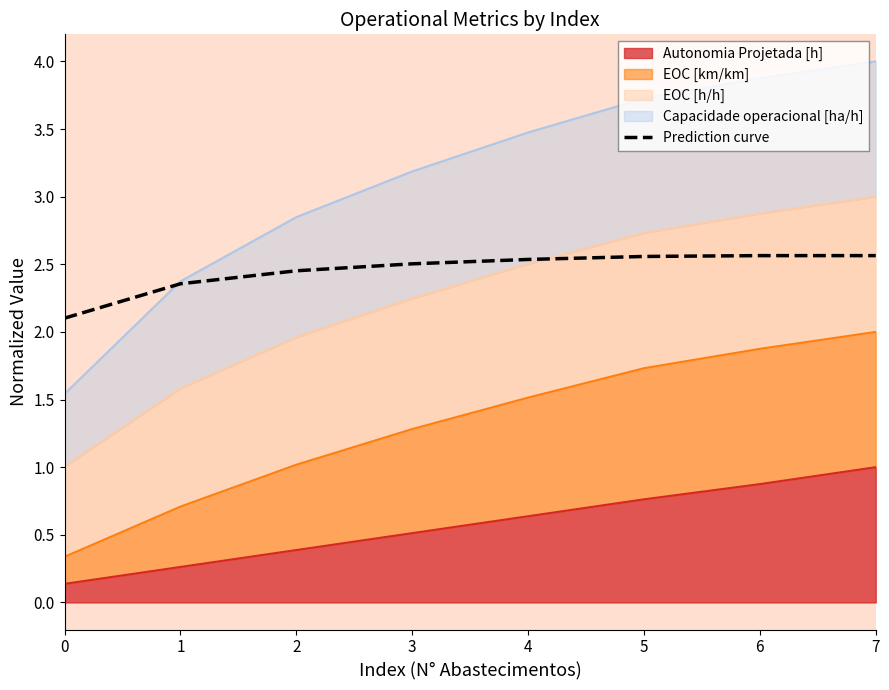

What is the maximum value shown in the chart?

2.6